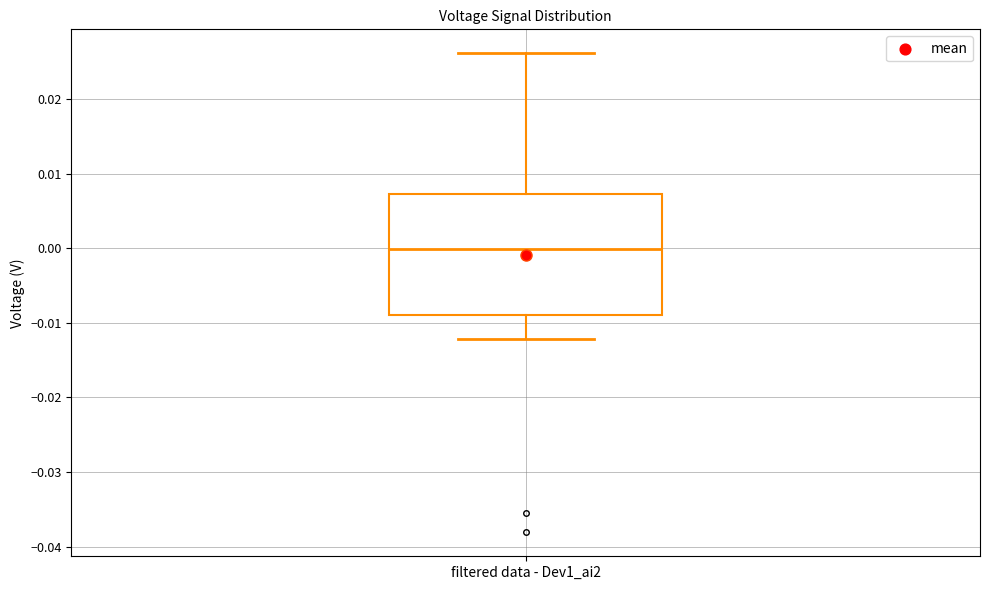

Transcribe this box plot: give where the median line is, the range the box spans, and where the two whiskers end, as read against the y-axis. The values are not printed on the chart, so give them approximately, as read against the axis.

median 0.000, box -0.009 to 0.007, whiskers -0.012 to 0.026